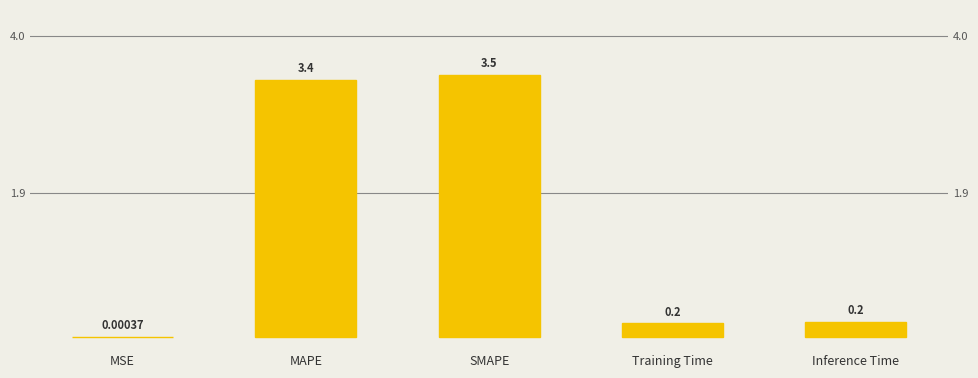

What is the difference between the maximum and minimum values?

3.5